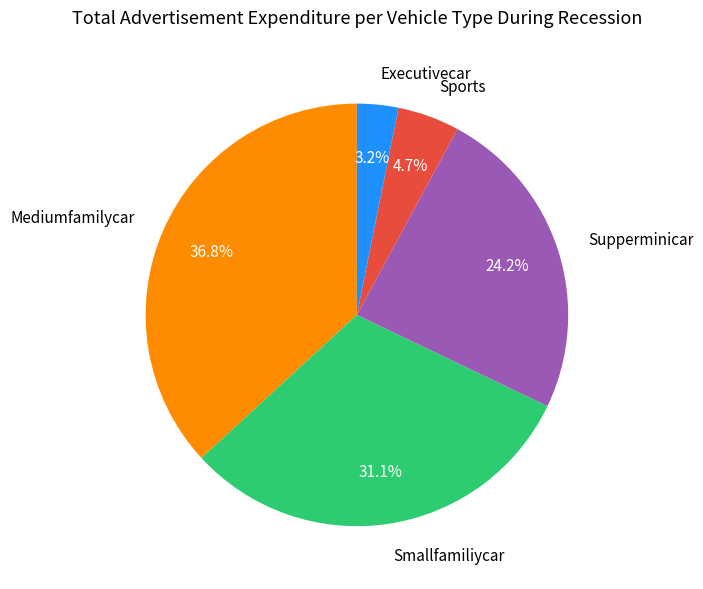

To the nearest percent, what is the average slice percentage?

20%